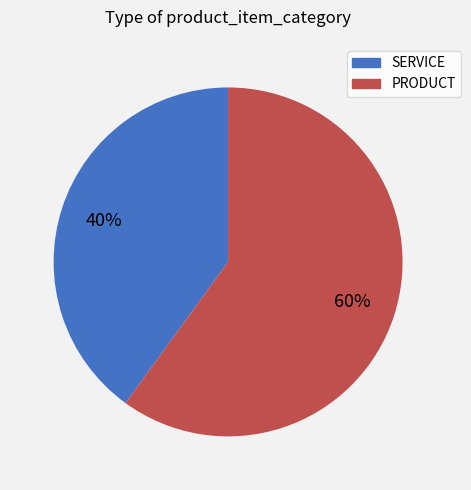

To the nearest percent, what is the difference between the largest and smallest slice percentages?

20%